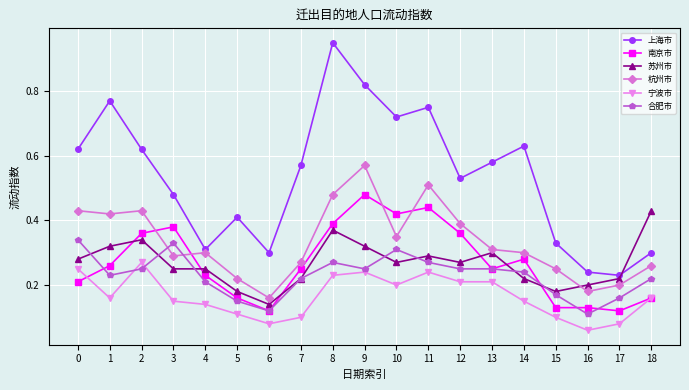

Does the chart have visible grid lines?

Yes